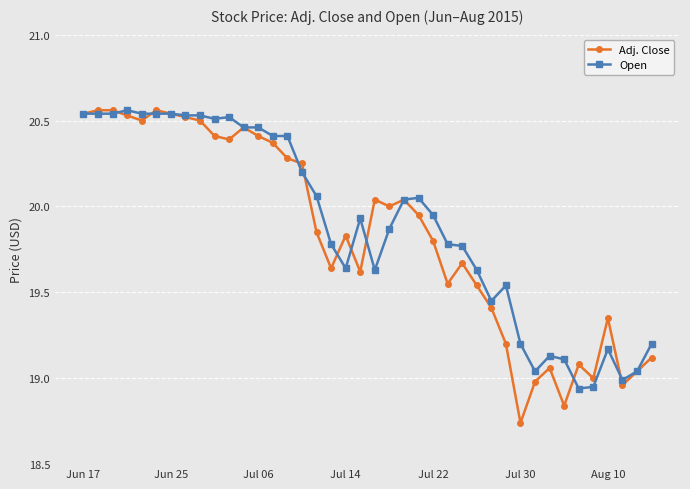

Which series has the largest range (max minus min)?

Adj. Close